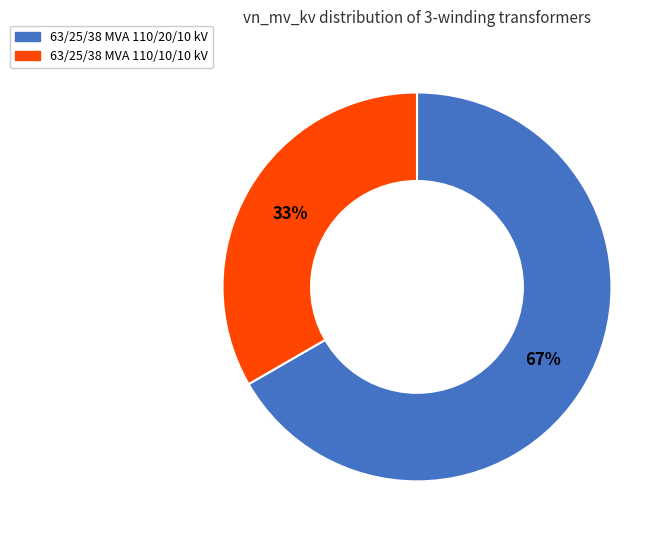

To the nearest percent, what is the combined percentage of 63/25/38 MVA 110/20/10 kV and 63/25/38 MVA 110/10/10 kV?

100%